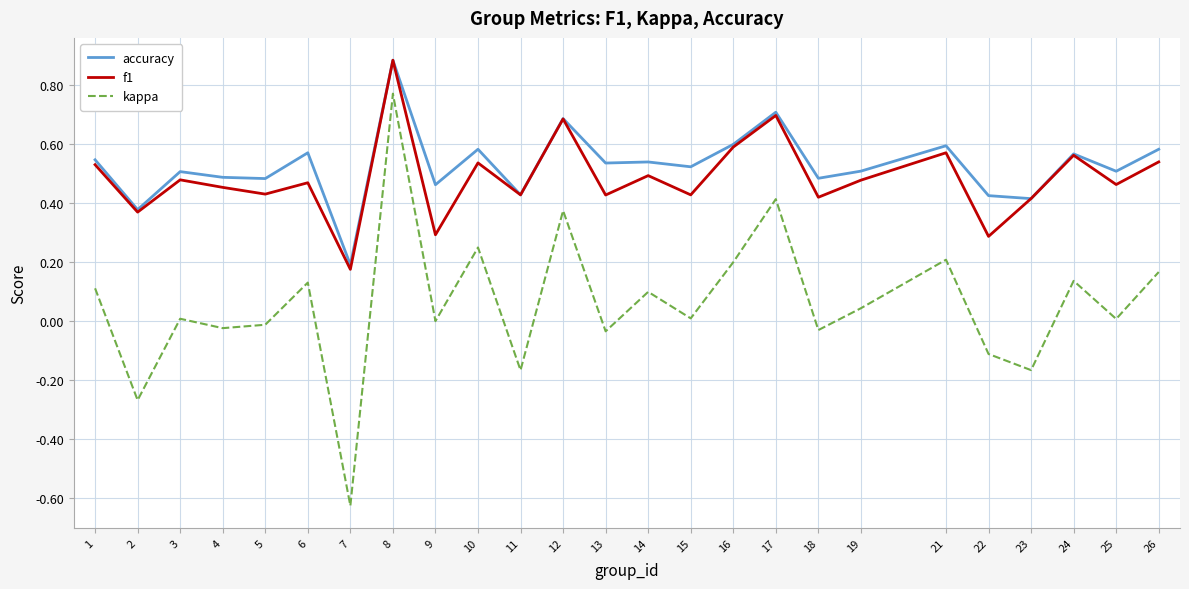

At which category is the sum across all series the highest?

8